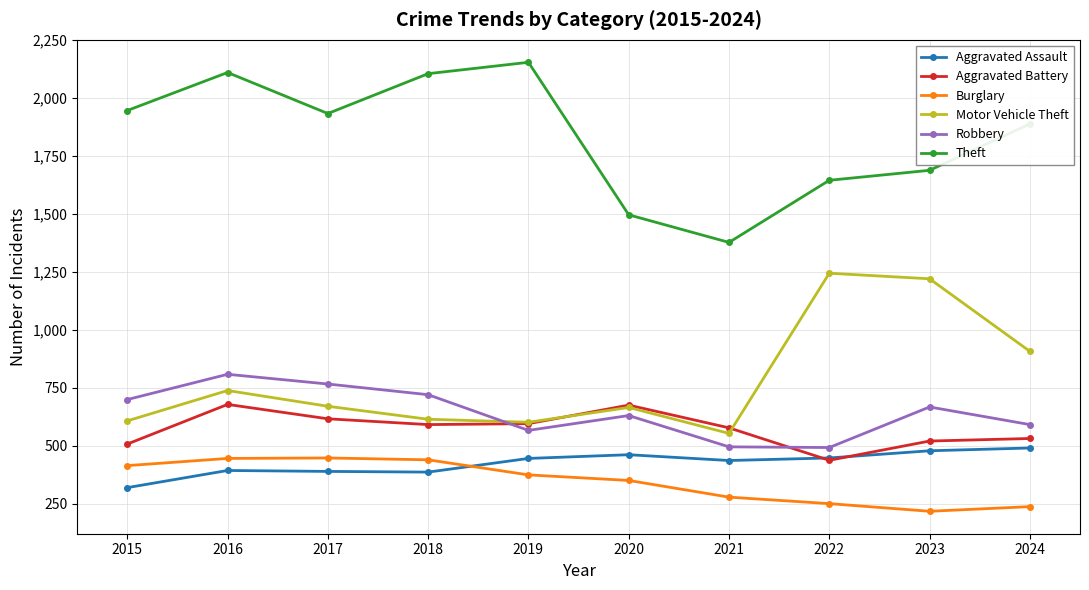

In Aggravated Battery, how many points are lower than both neighbors (excluding endpoints)?

2